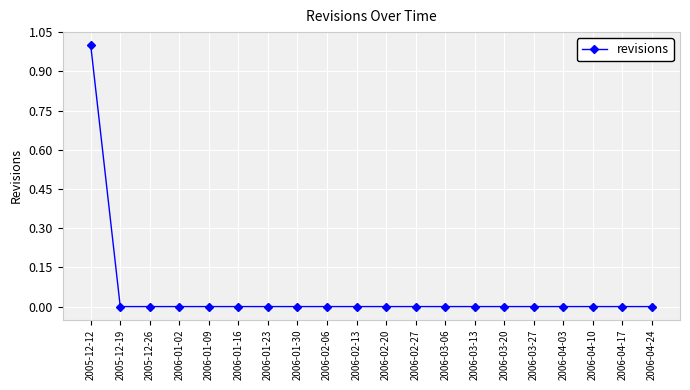

What is the label of the 13th point from the left?

2006-03-06